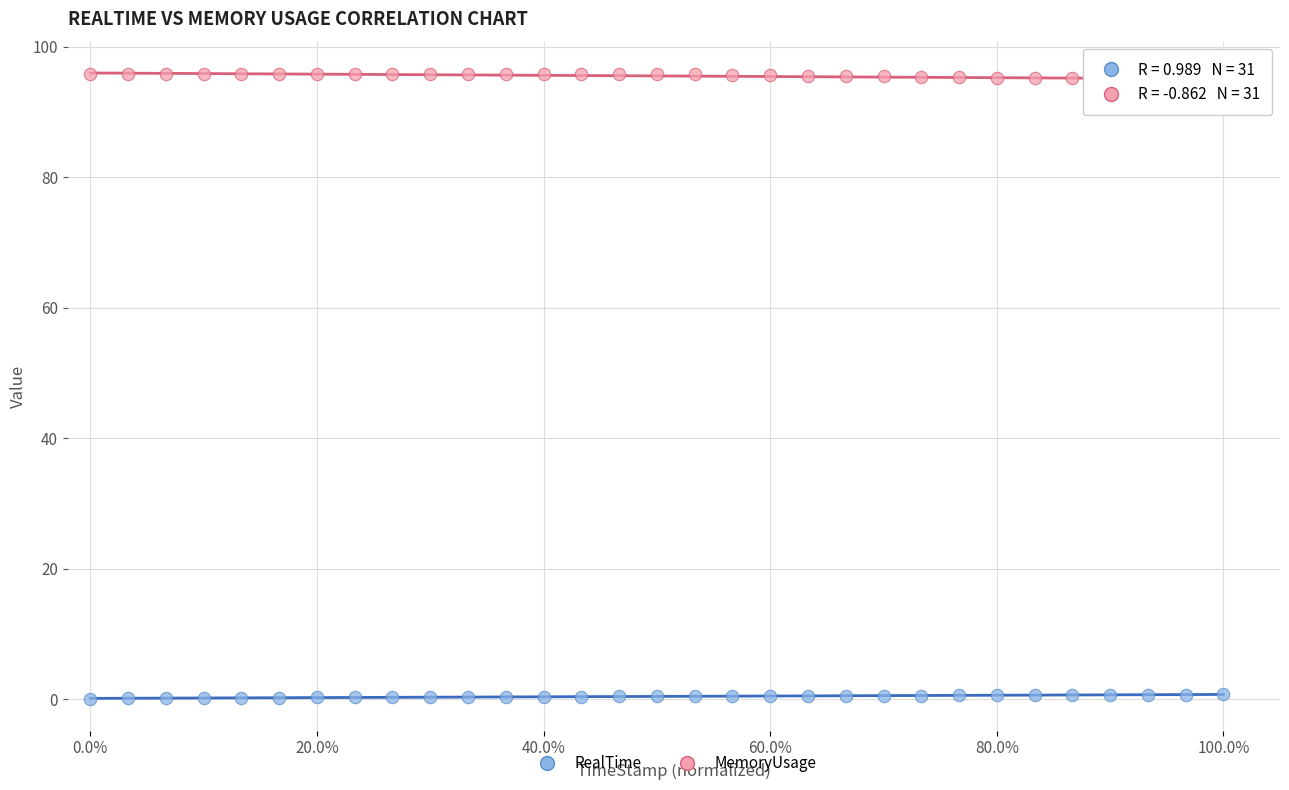

Which series contains the highest Y value?

MemoryUsage